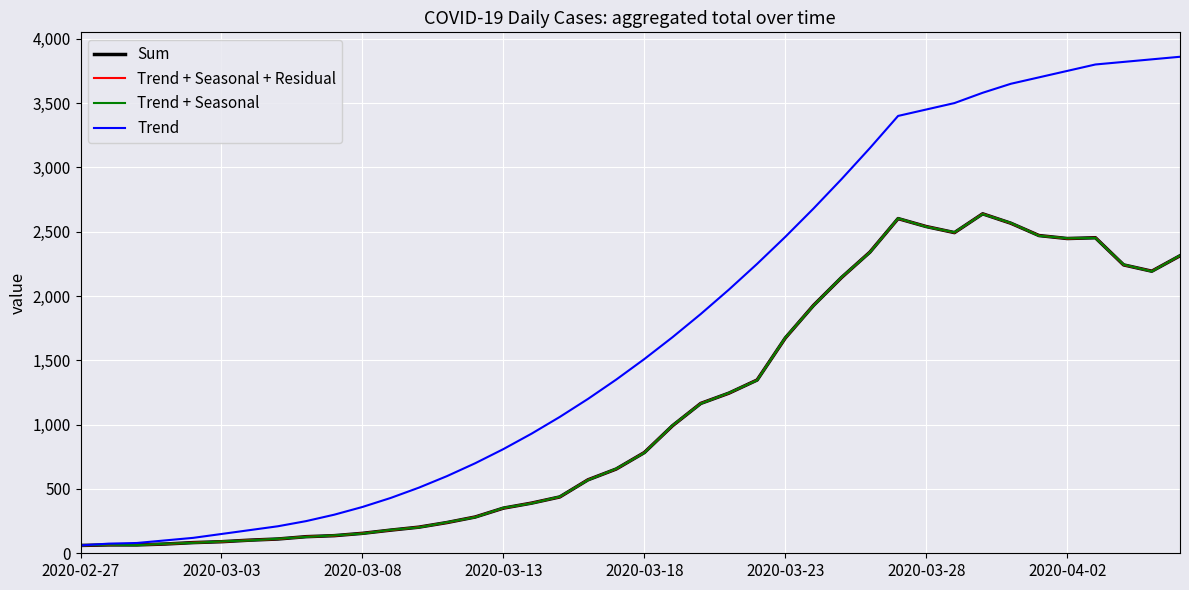

What is the value of the Trend + Seasonal + Residual point at the 3rd from the left?

65